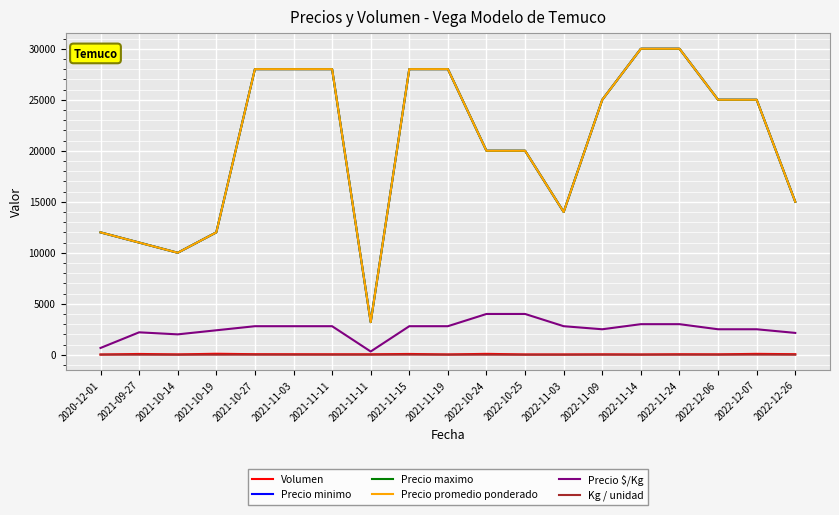

Is this an area chart (filled region under the line)?

No